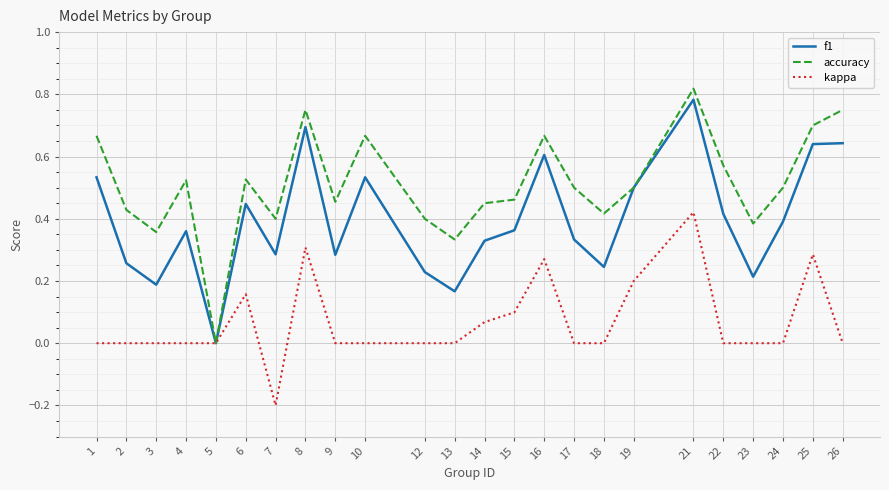

The value of kappa at 5 is 0.0. True or false?

True